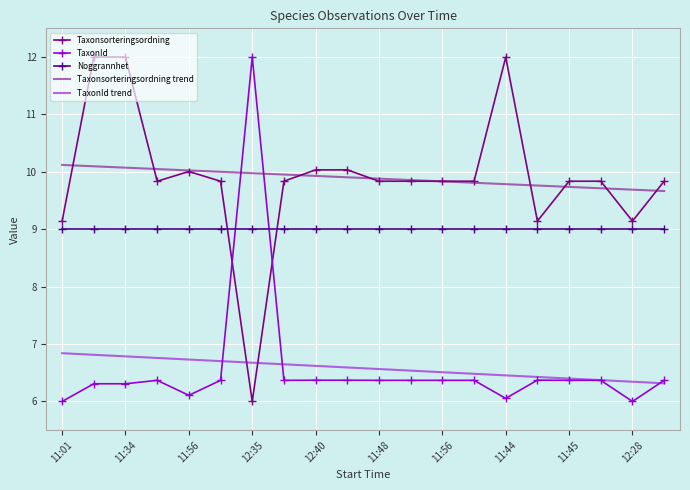

Which series ends up on top after the final intersection of TaxonId and Taxonsorteringsordning?

Taxonsorteringsordning